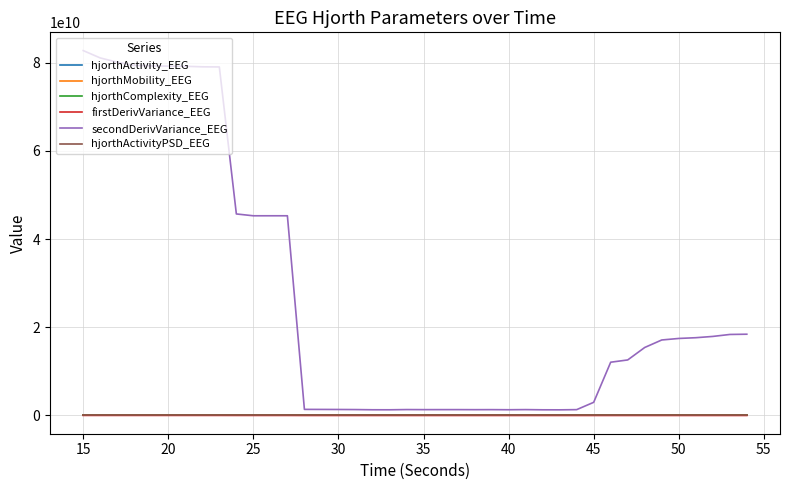

How many series are shown in this chart?

6